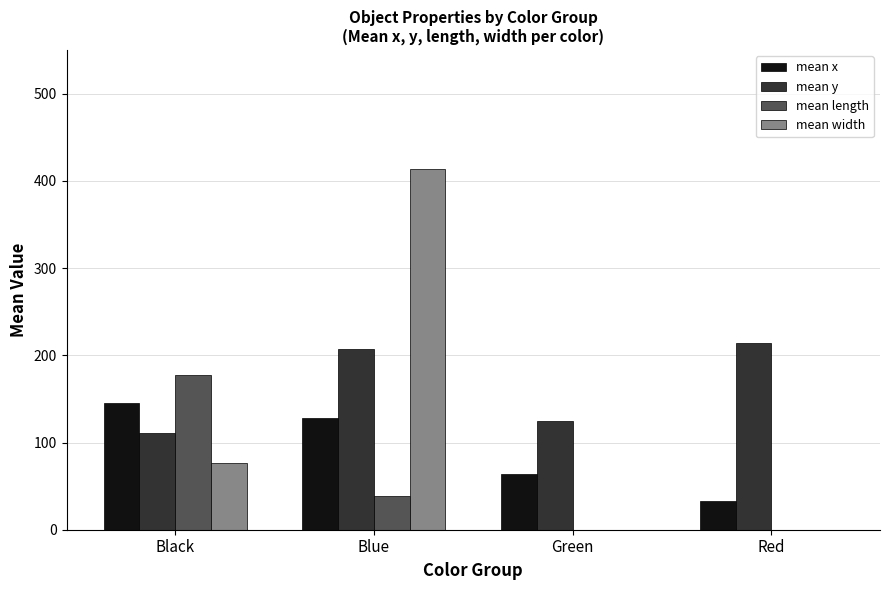

What is the total value across all series at Red?

247.0